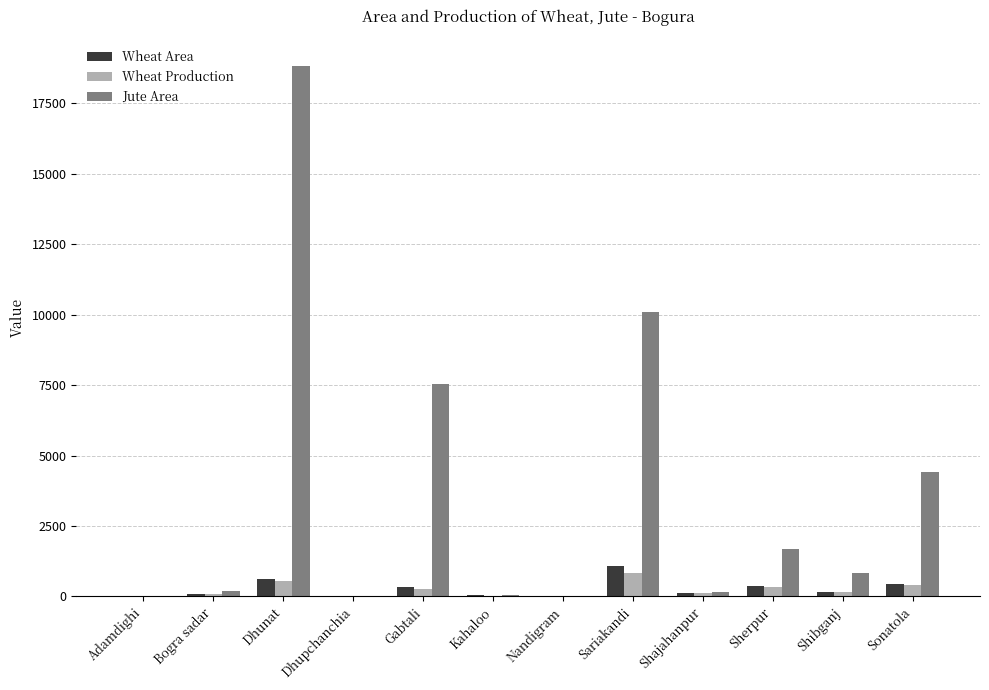

The Jute Area series shows 841.0 at Shibganj. True or false?

True